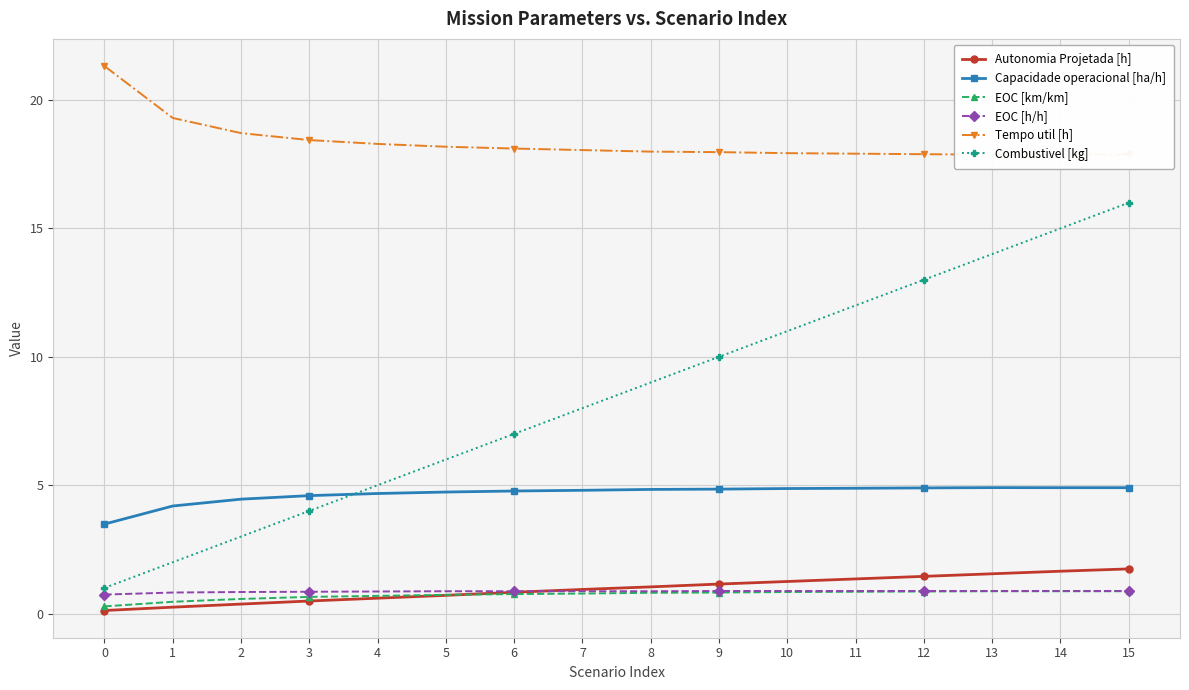

Which series has the largest total across all categories?

Tempo util [h]